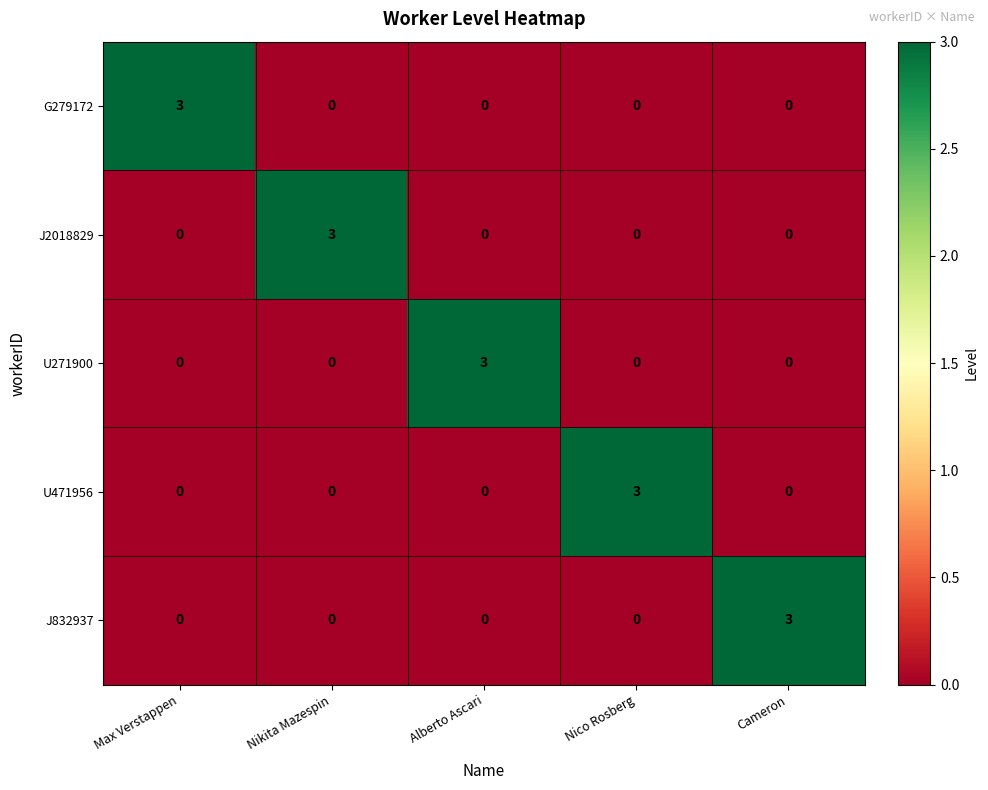

What is the difference between the highest and lowest values at Cameron?

3